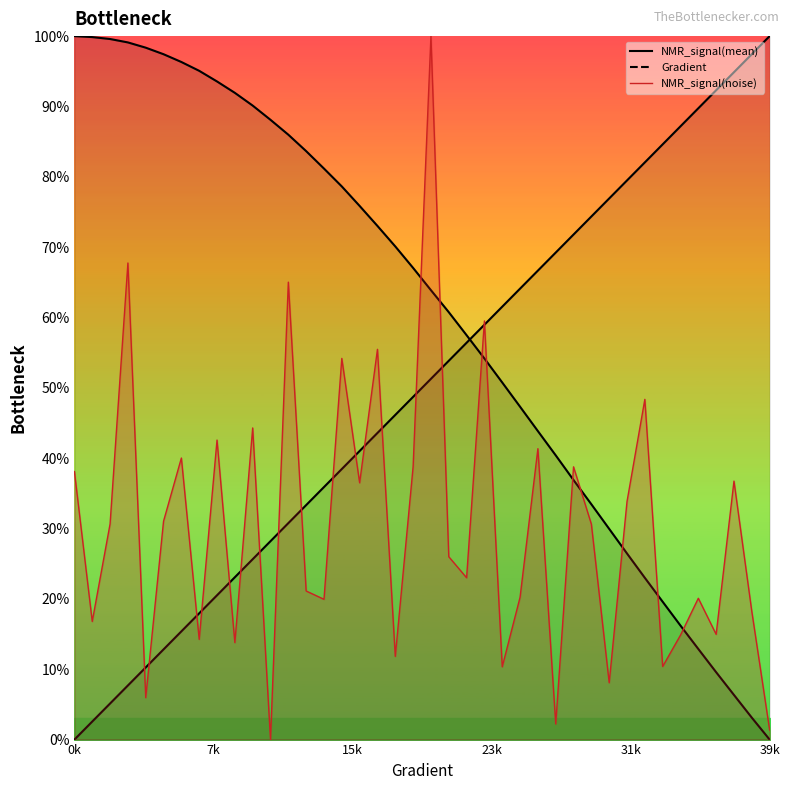

How many intersections are there between Gradient and NMR_signal(mean)?

1